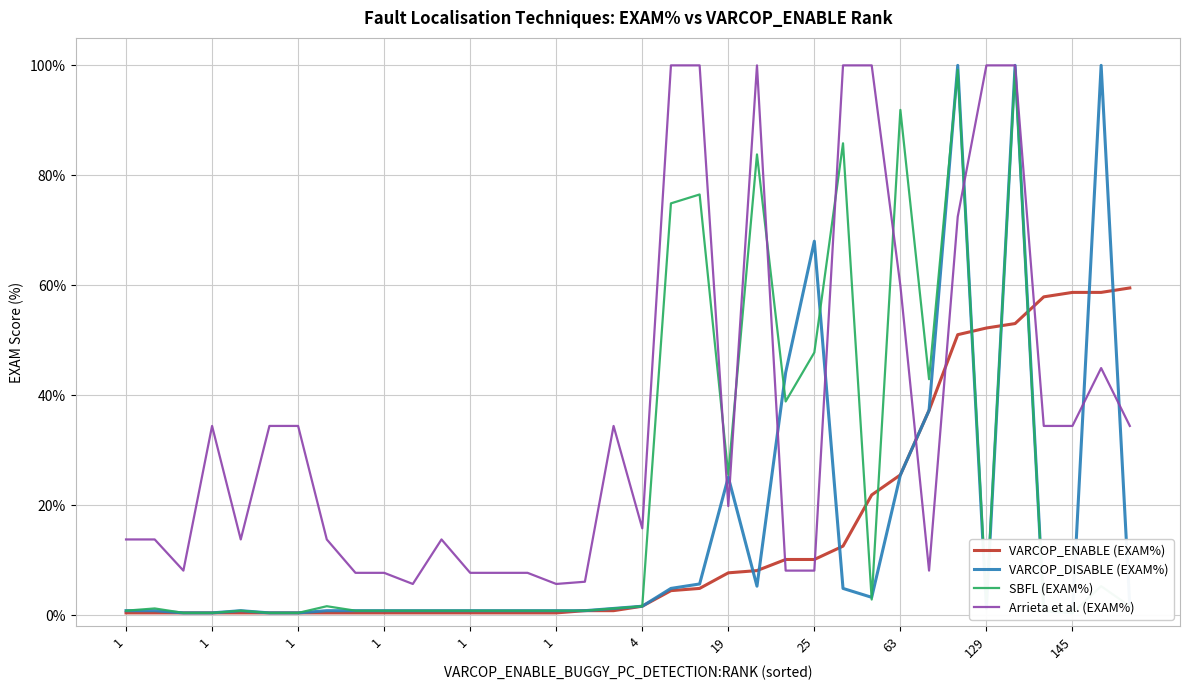

Reading left to right, transcribe all the data shown in this chart.

VARCOP_ENABLE (EXAM%): 0.4	0.4	0.4	0.4	0.4	0.4	0.4	0.4	0.4	0.4	0.4	0.4	0.4	0.4	0.4	0.4	0.8	0.8	1.6	4.5	4.9	7.7	8.1	10.1	10.1	12.6	21.9	25.5	37.2	51.0	52.2	53.0	57.9	58.7	58.7	59.5
VARCOP_DISABLE (EXAM%): 0.8	0.8	0.4	0.4	0.8	0.4	0.4	0.8	0.8	0.8	0.8	0.8	0.8	0.8	0.8	0.8	0.8	1.2	1.6	4.9	5.7	25.1	5.3	44.1	68.0	4.9	3.2	25.5	37.2	100.0	1.2	100.0	0.8	0.4	100.0	1.6
SBFL (EXAM%): 0.8	1.2	0.4	0.4	0.8	0.4	0.4	1.6	0.8	0.8	0.8	0.8	0.8	0.8	0.8	0.8	0.8	1.2	1.6	74.9	76.5	25.5	83.8	38.9	47.8	85.8	2.8	91.9	42.9	99.2	2.4	99.2	0.8	0.4	5.3	1.6
Arrieta et al. (EXAM%): 13.8	13.8	8.1	34.4	13.8	34.4	34.4	13.8	7.7	7.7	5.7	13.8	7.7	7.7	7.7	5.7	6.1	34.4	15.8	100.0	100.0	19.8	100.0	8.1	8.1	100.0	100.0	59.9	8.1	72.5	100.0	100.0	34.4	34.4	44.9	34.4